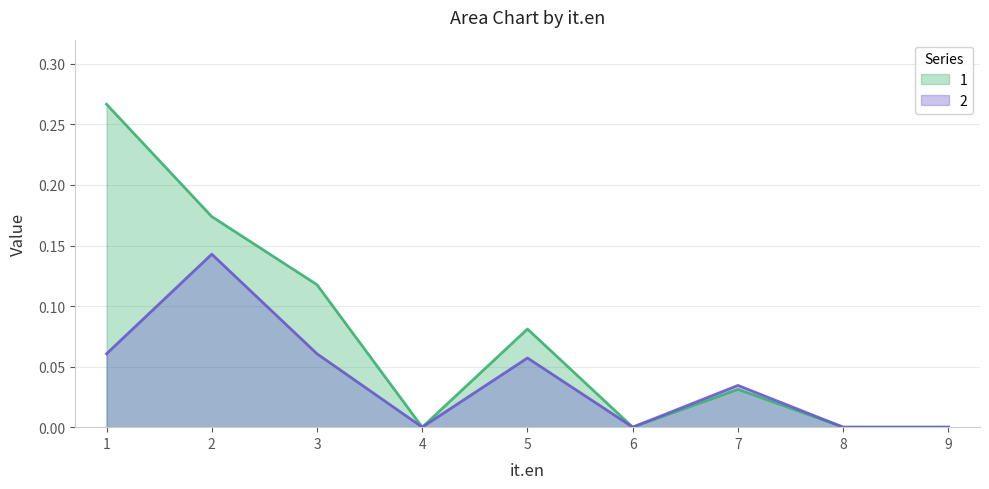

The value of 2 at 3 is 0.1. True or false?

True